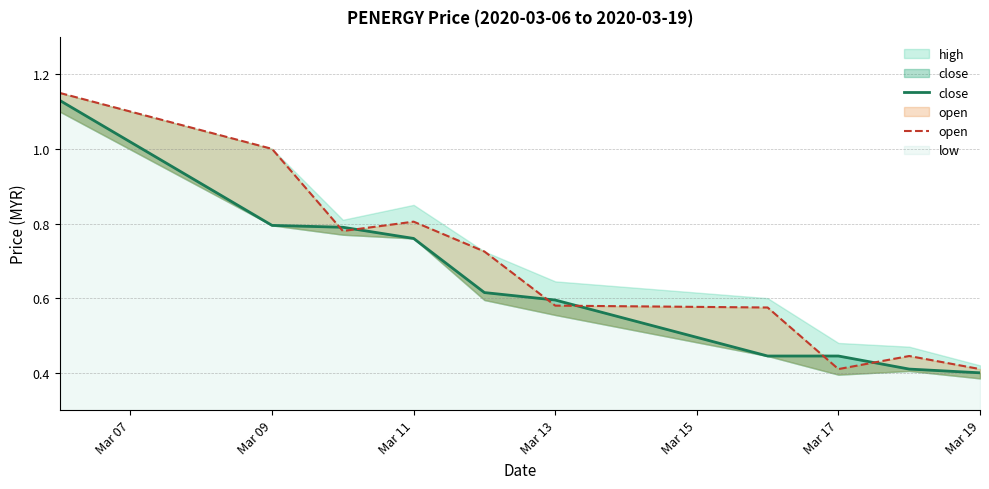

Reading right to left, what are all the values shown in this chart?

close: 0.4	0.4	0.4	0.4	0.6	0.6	0.8	0.8	0.8	1.1
open: 0.4	0.4	0.4	0.6	0.6	0.7	0.8	0.8	1.0	1.1